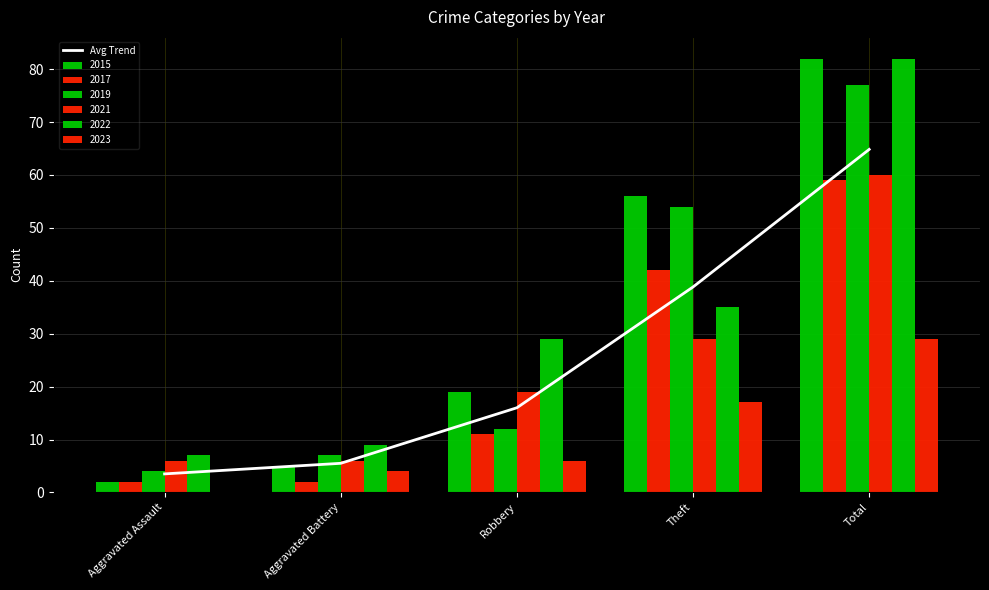

What is the average value?

25.7